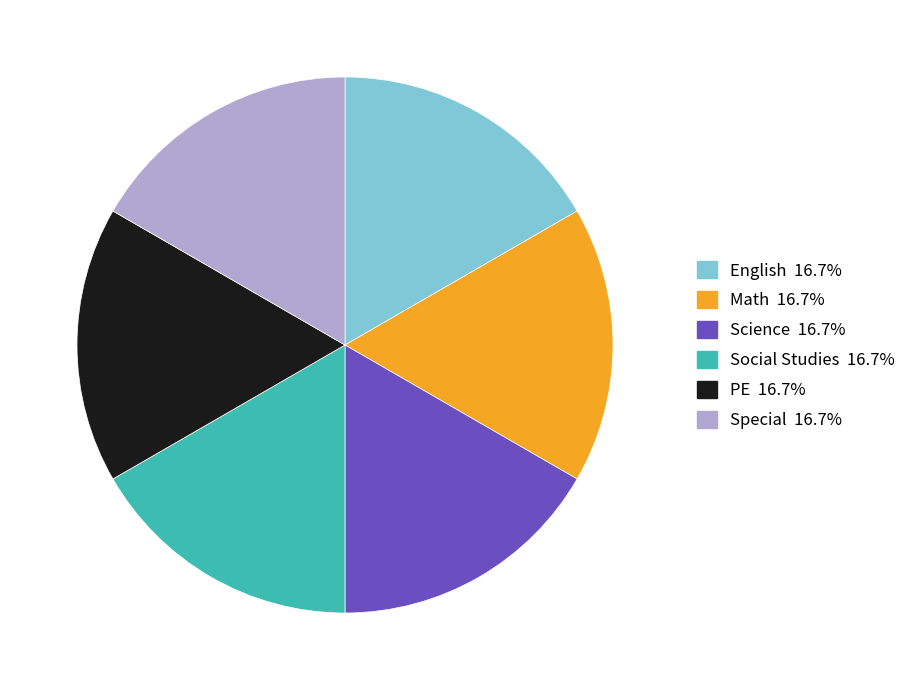

Is there a majority slice in this chart?

No